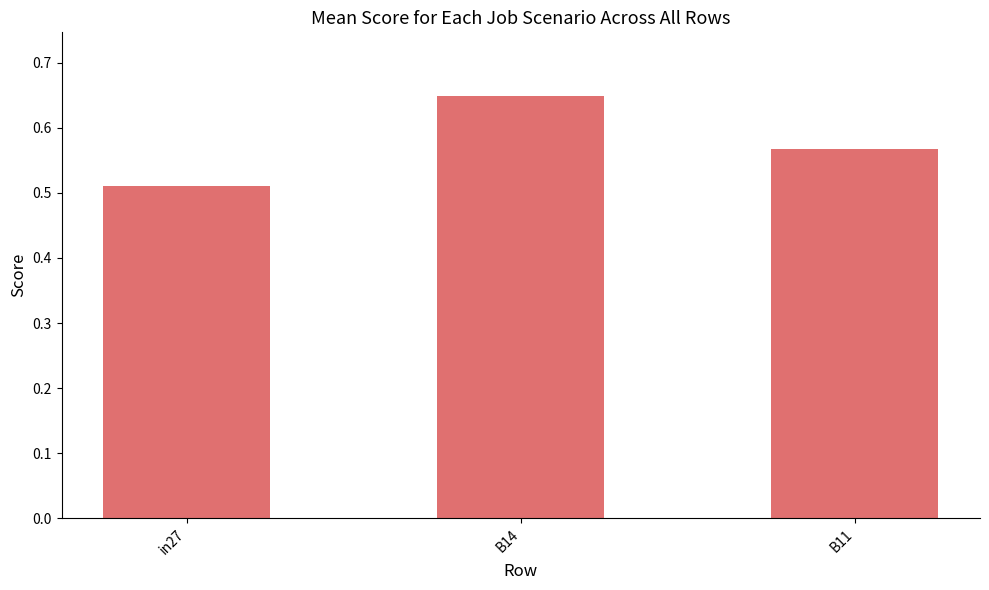

Is it true that the value at B11 is 1.0?

False